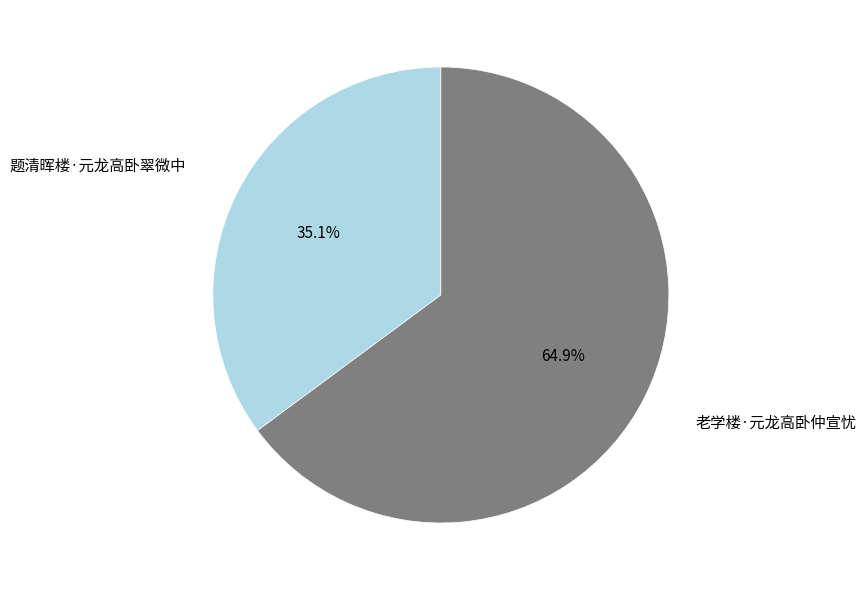

Is there any slice that represents more than half of the pie?

Yes